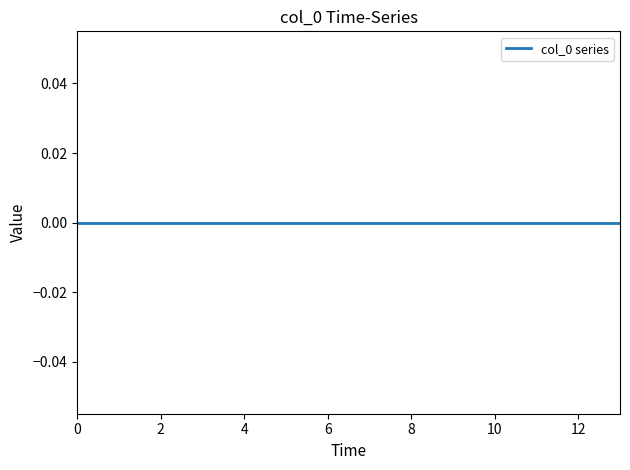

True or false: the data has more than 2 interior local peaks.

False